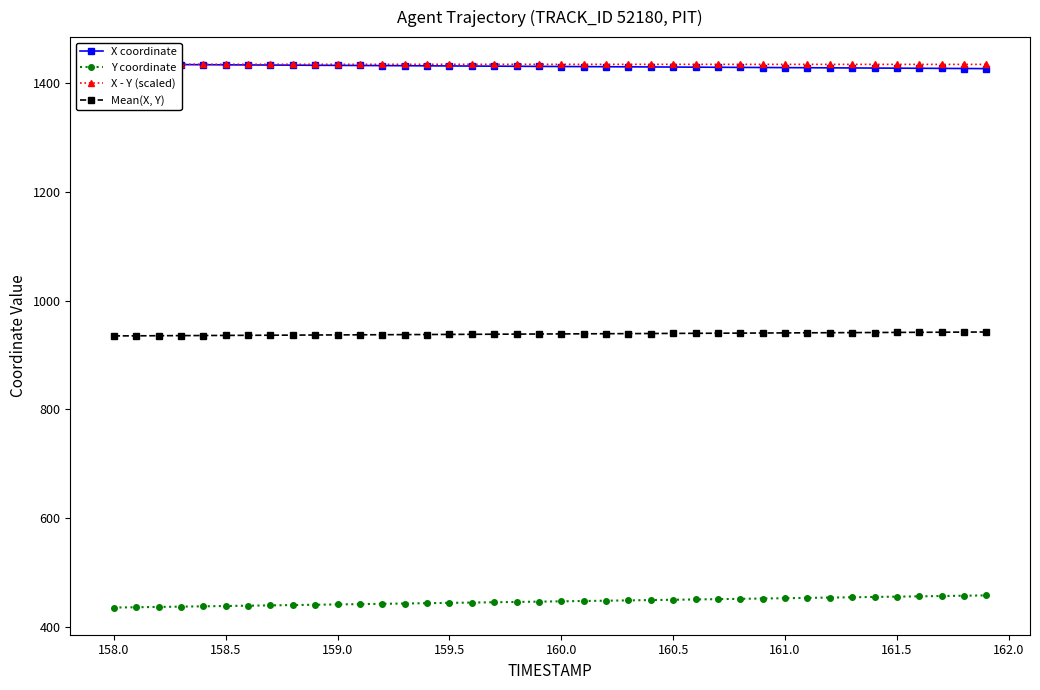

True or false: Y coordinate and Mean(X, Y) cross at least once.

False